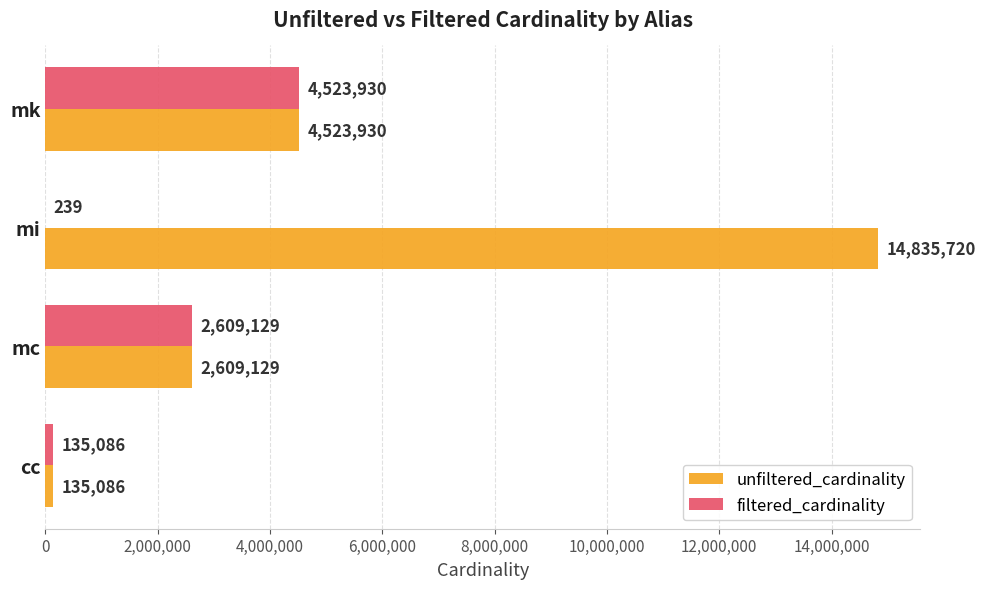

What is the sum of the filtered_cardinality values at cc and mc?

2744215